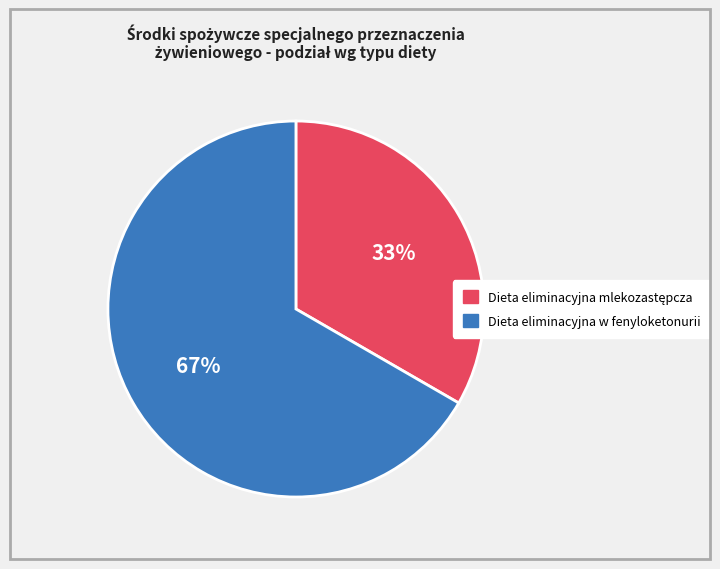

True or false: Dieta eliminacyjna w fenyloketonurii accounts for 67% of the total.

True